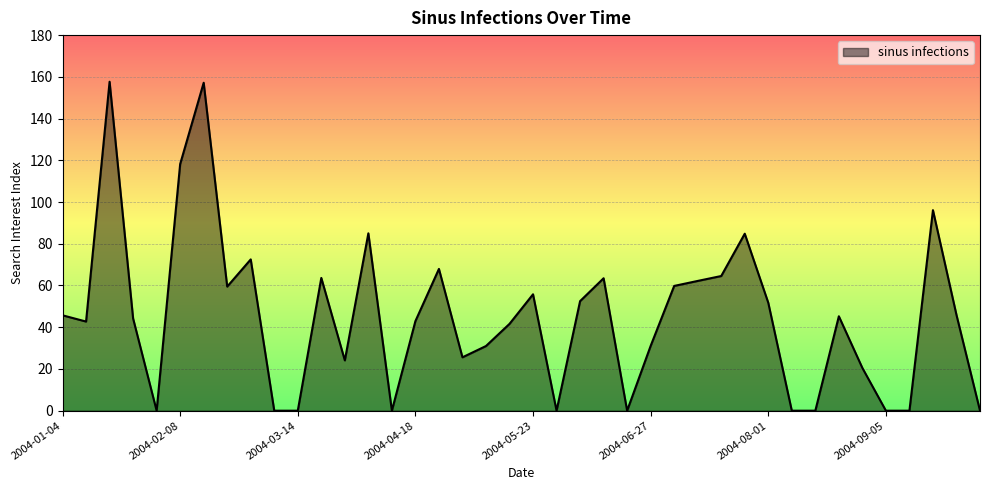

Count the number of data series in this chart.

1